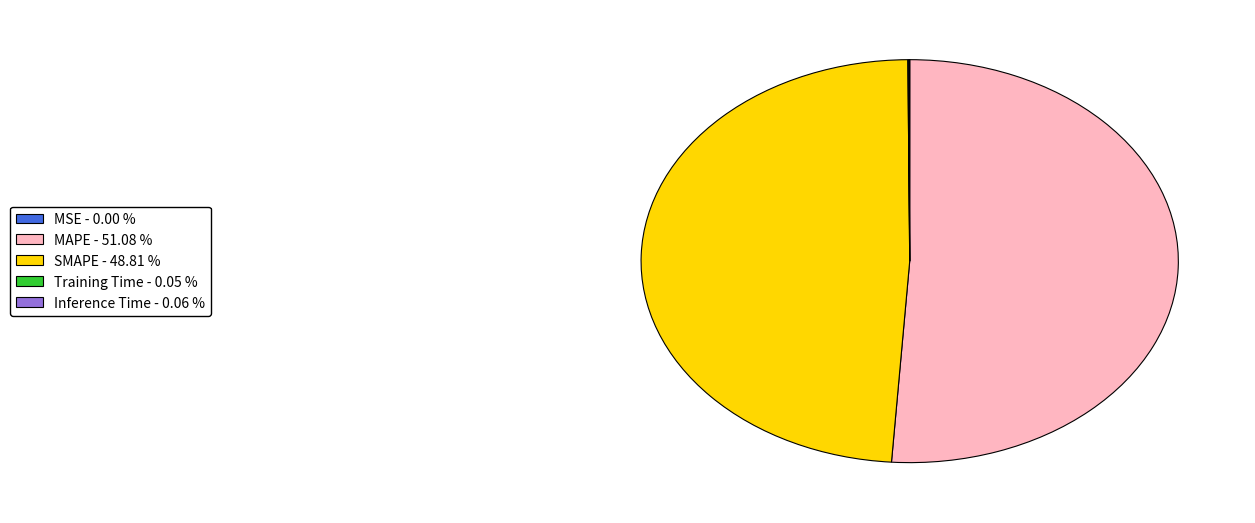

What is the largest slice in the pie chart?

MAPE